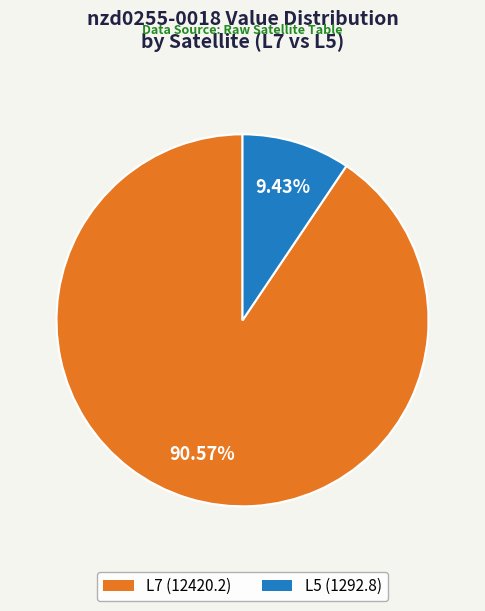

Which slice is the largest?

L7